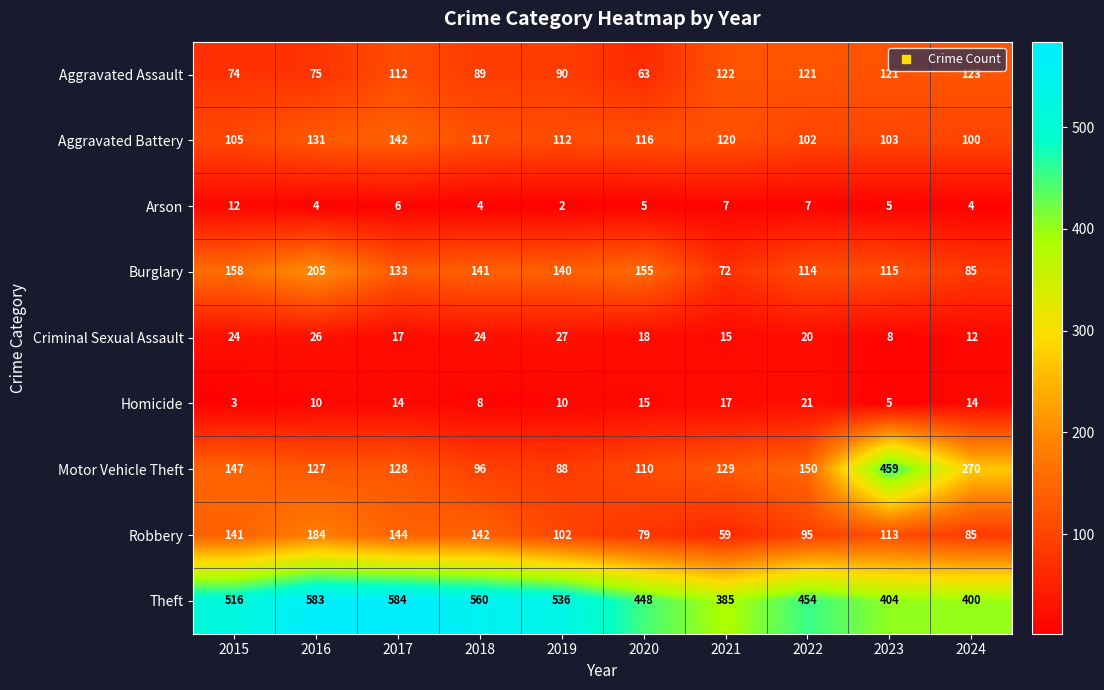

What is the difference between the Arson values at 2017 and 2015?

6